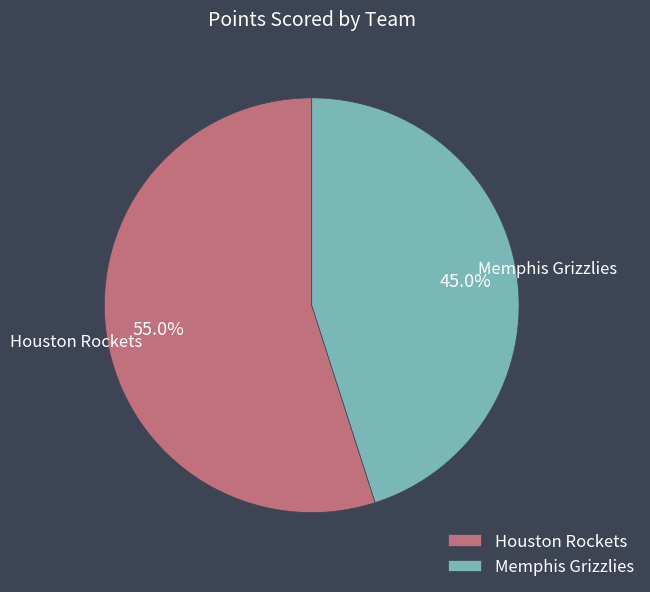

Which category has the biggest portion of the pie?

Houston Rockets